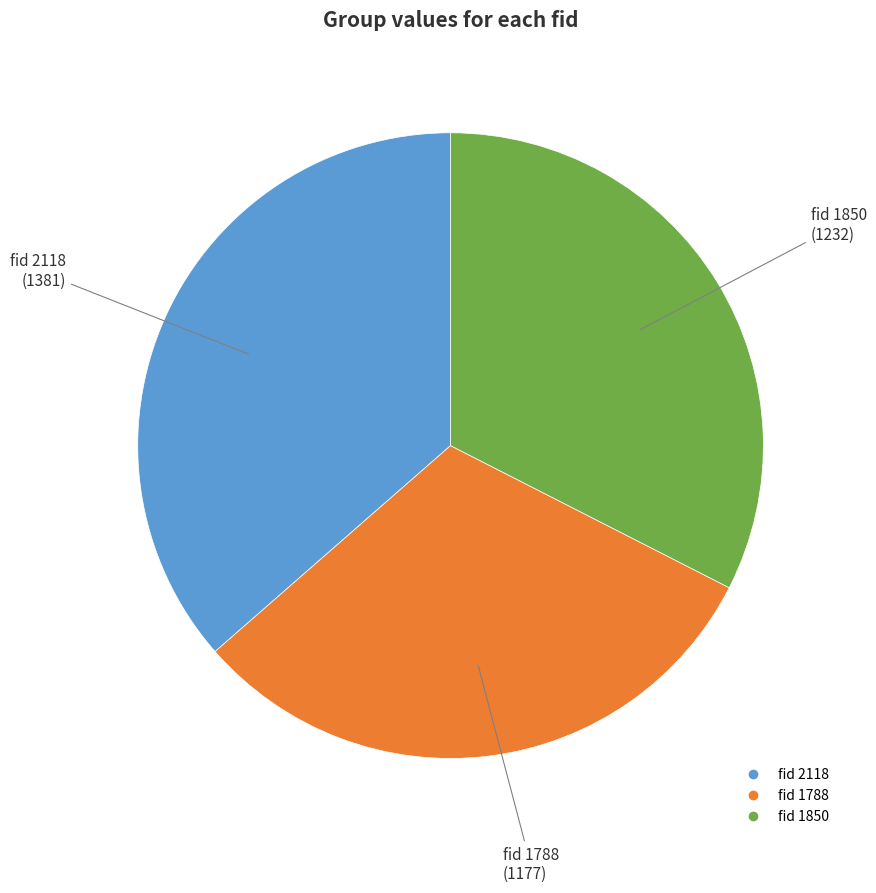

Is there a majority slice in this chart?

No